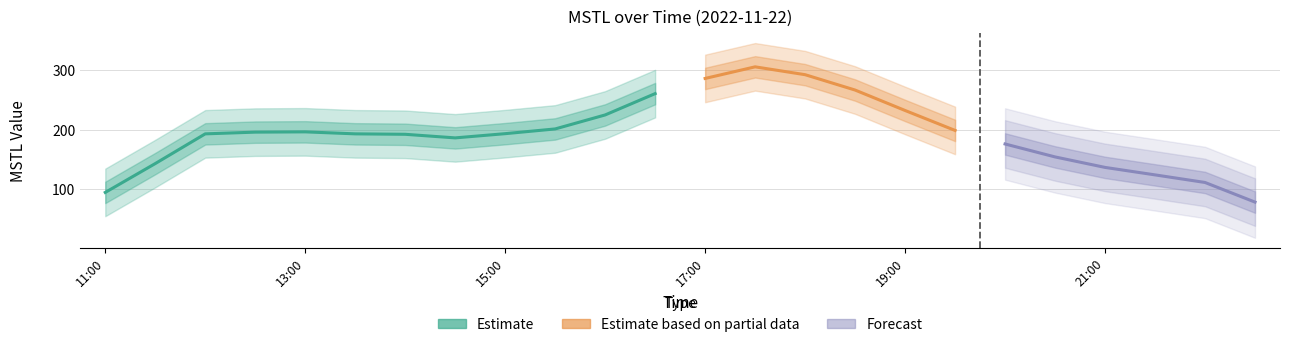

What is the ratio of the value at 21:00 to the value at 16:30?

0.5